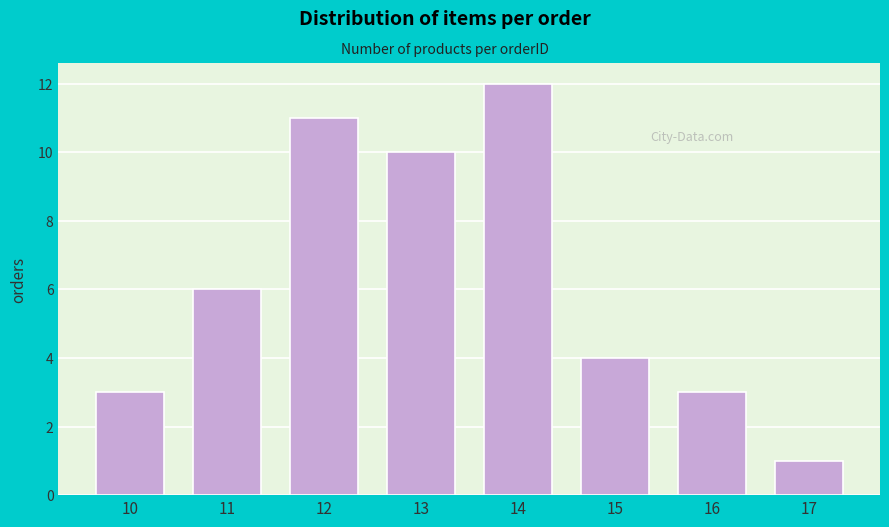

Reading left to right, transcribe all the data shown in this chart.

3	6	11	10	12	4	3	1